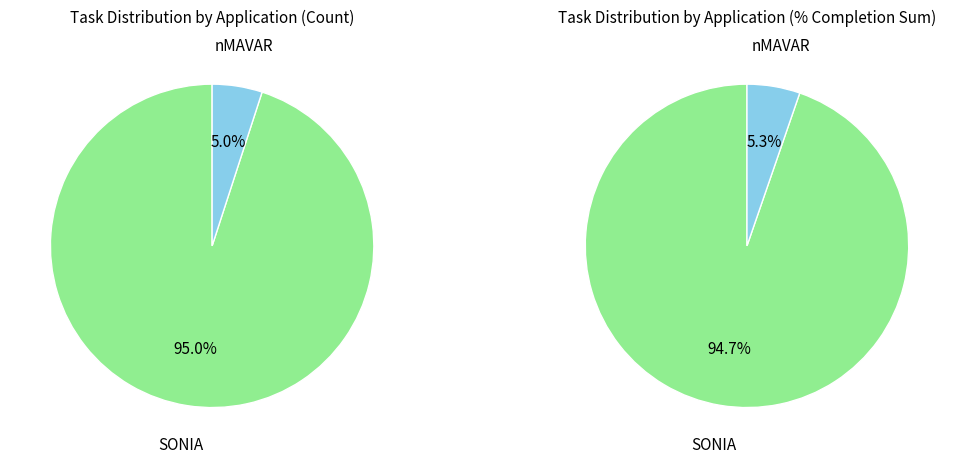

To the nearest percent, what portion does SONIA represent?

95%